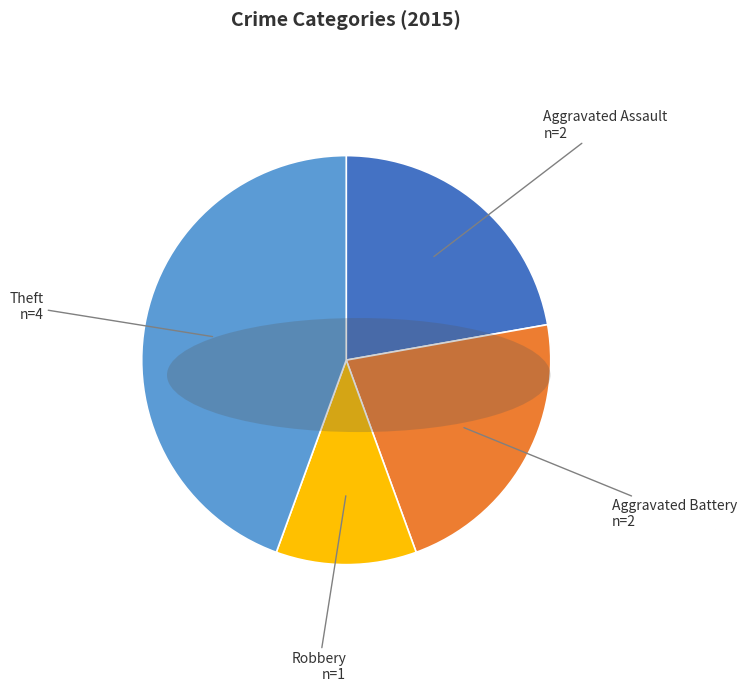

The Aggravated Assault slice represents 32% of the pie. True or false?

False